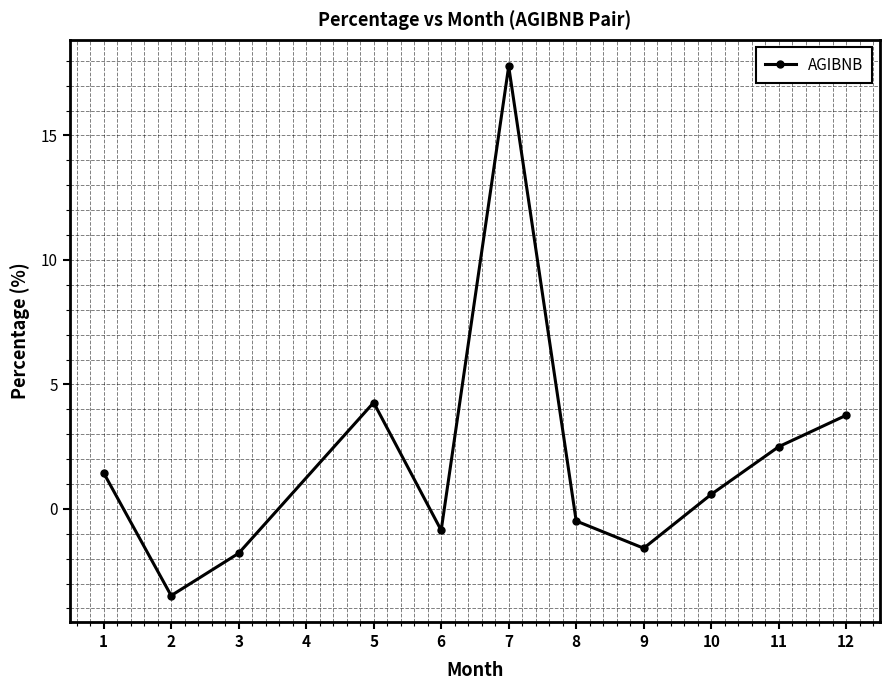

Where is the first local maximum?

5